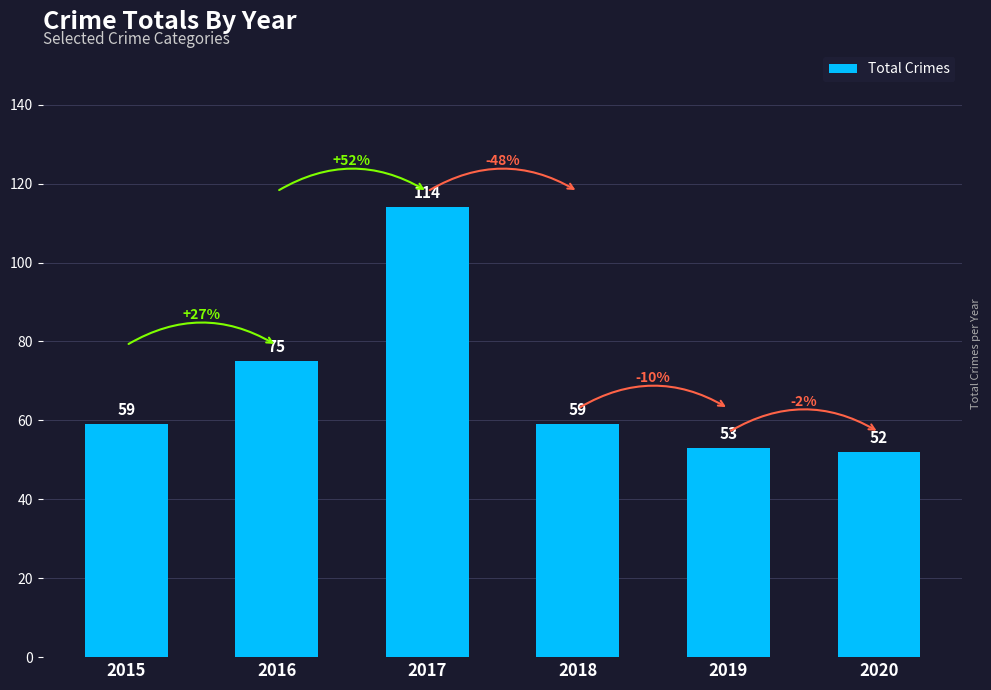

Which has a higher value, 2015 or 2016?

2016